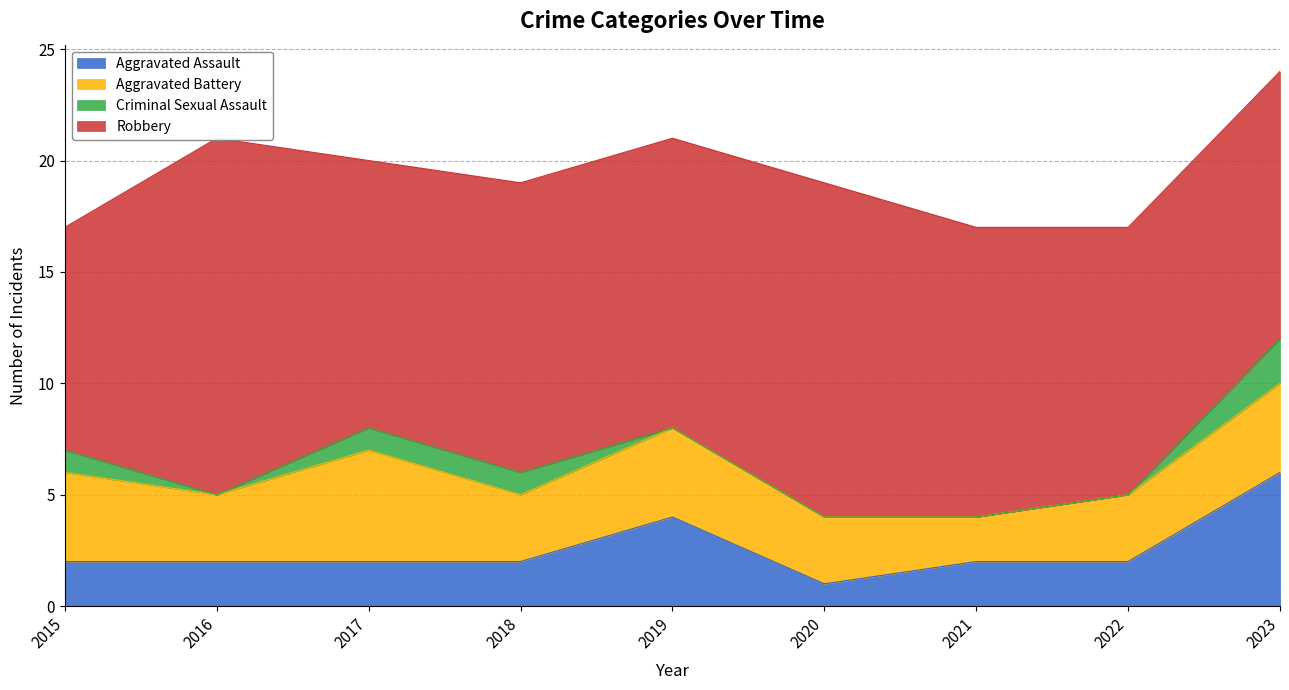

How many interior local peaks does the Aggravated Battery series have?

2